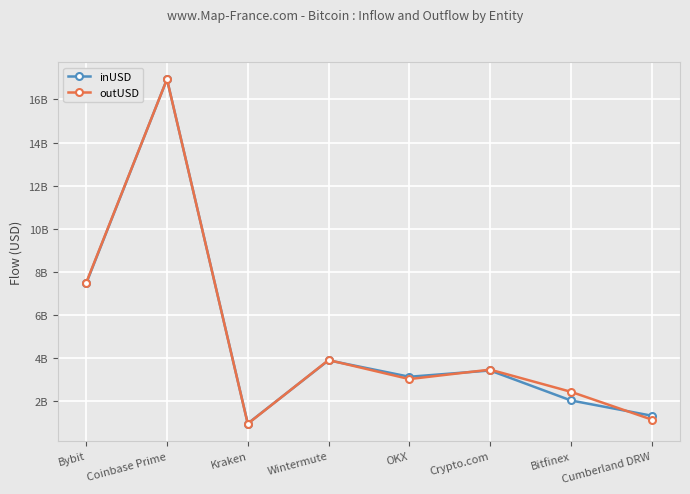

What are all the series names shown in the legend?

inUSD, outUSD